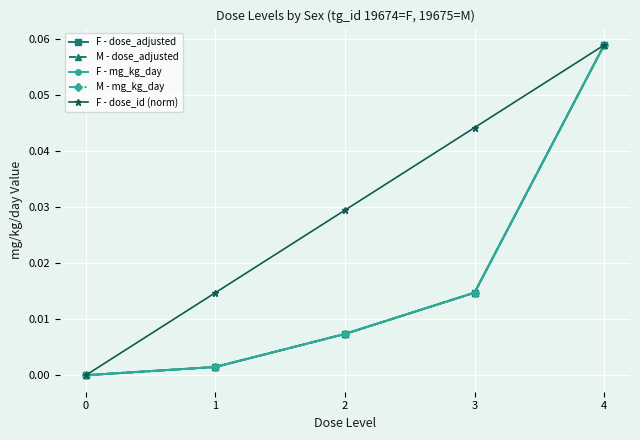

Does the chart have visible grid lines?

Yes